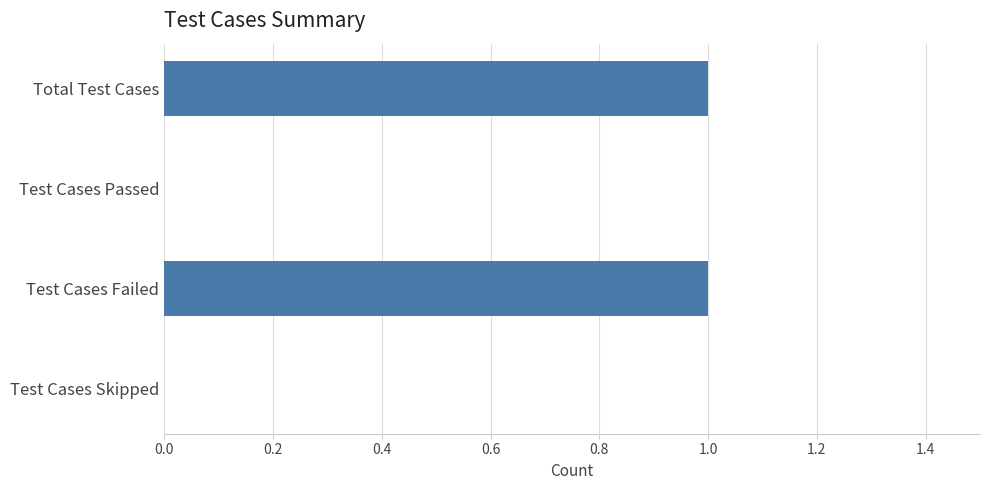

Reading bottom to top, what are all the values shown in this chart?

Test Cases Skipped=0	Test Cases Failed=1	Test Cases Passed=0	Total Test Cases=1